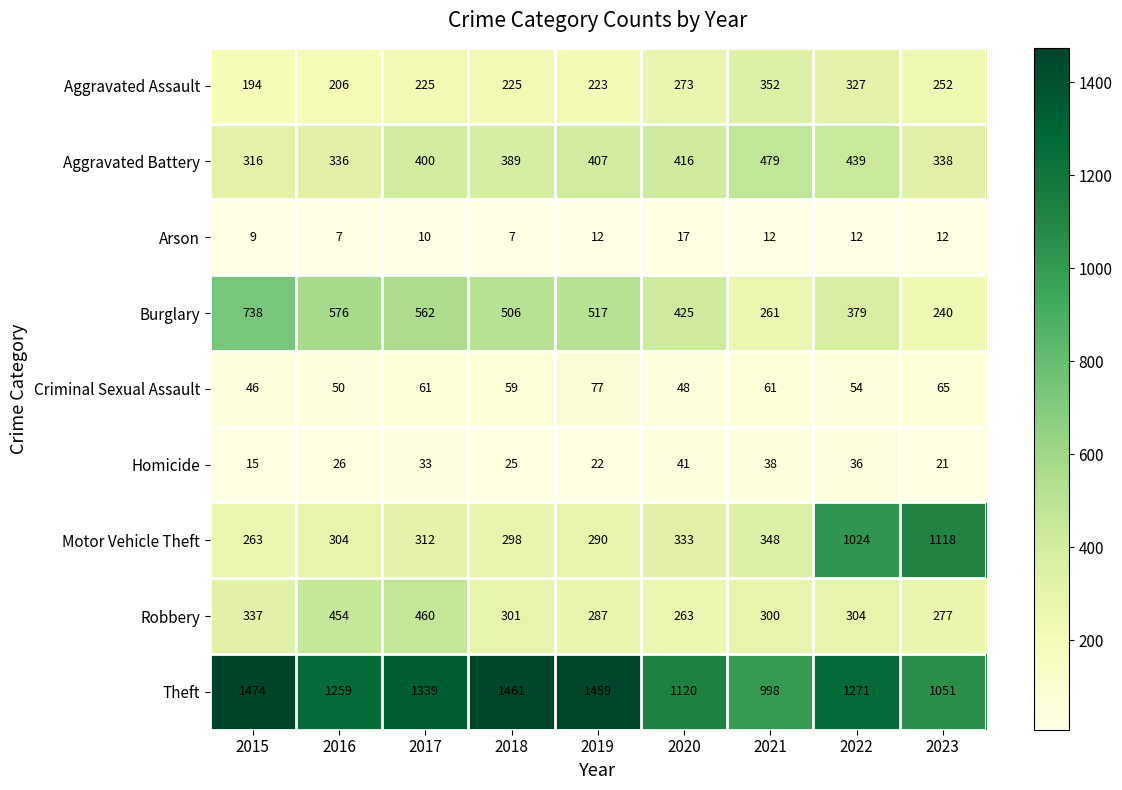

Which category has the highest value in the Homicide series?

2020